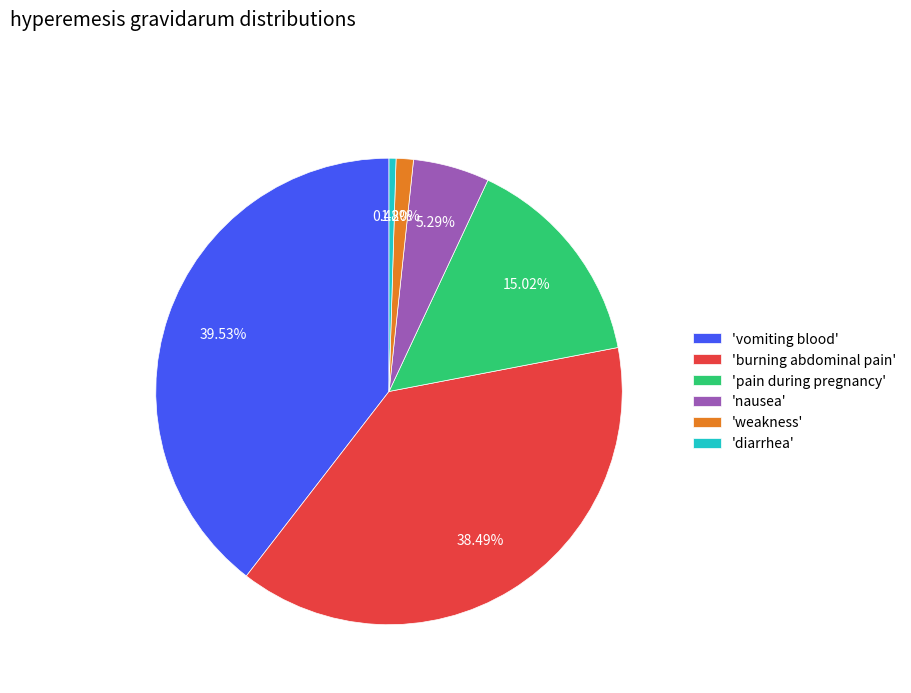

How many slices are in this pie chart?

6